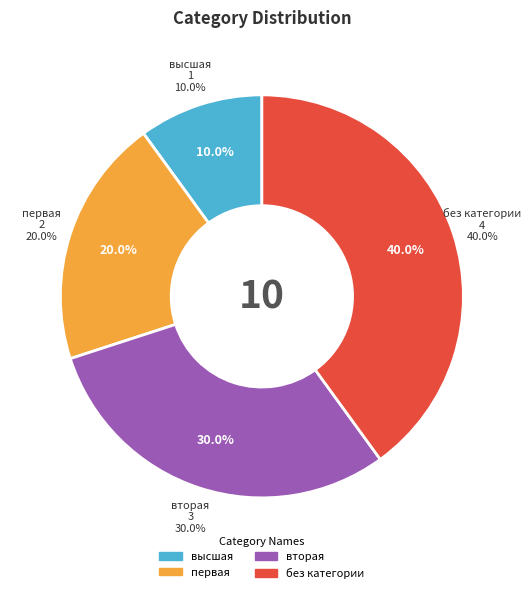

To the nearest percent, what portion does без категории represent?

40%